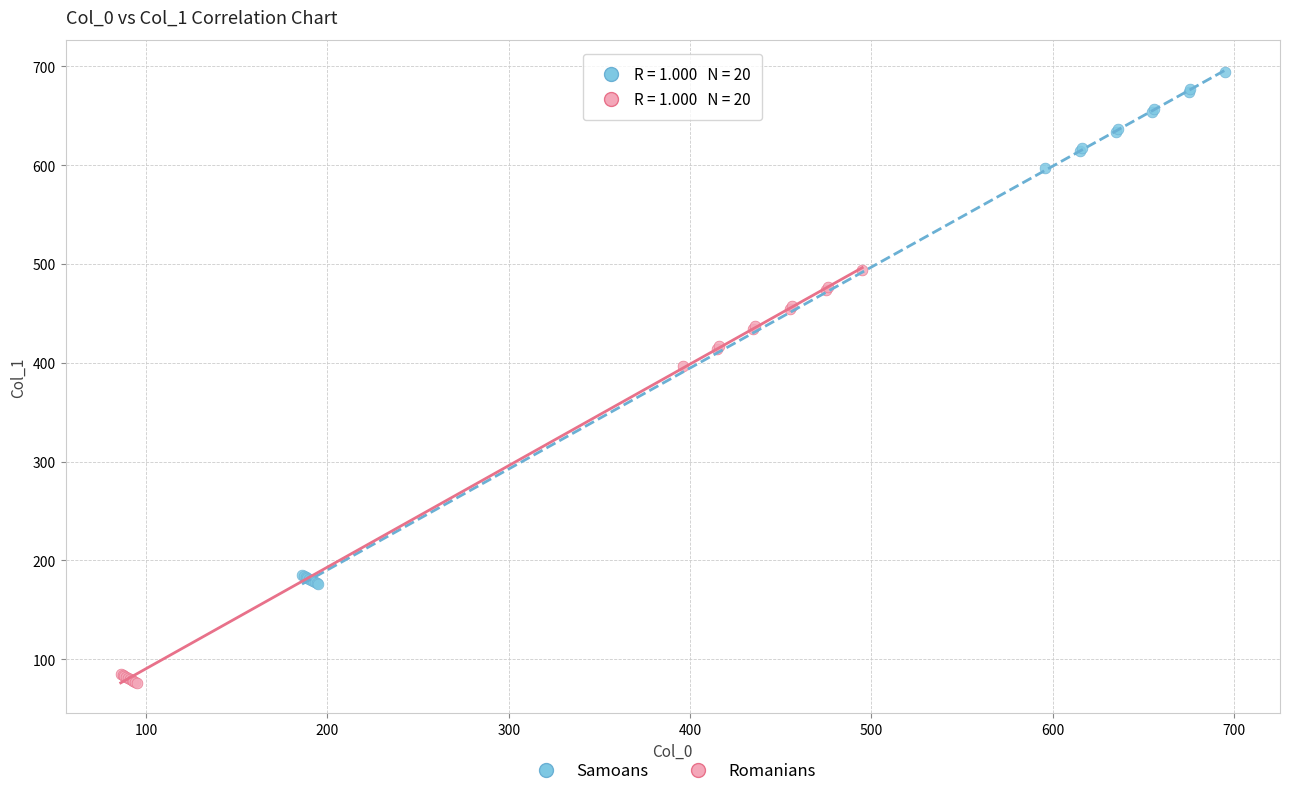

What are all the series names shown in the legend?

Samoans, Romanians